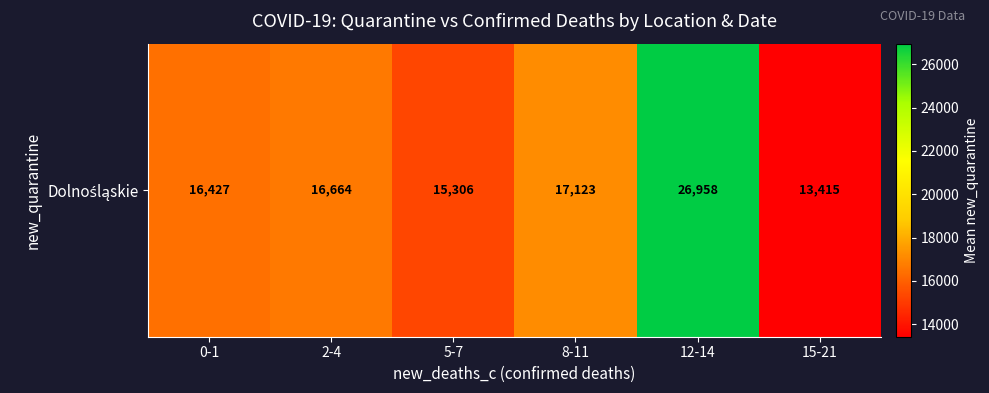

Rank the categories by value from lowest to highest.

15-21, 5-7, 0-1, 2-4, 8-11, 12-14